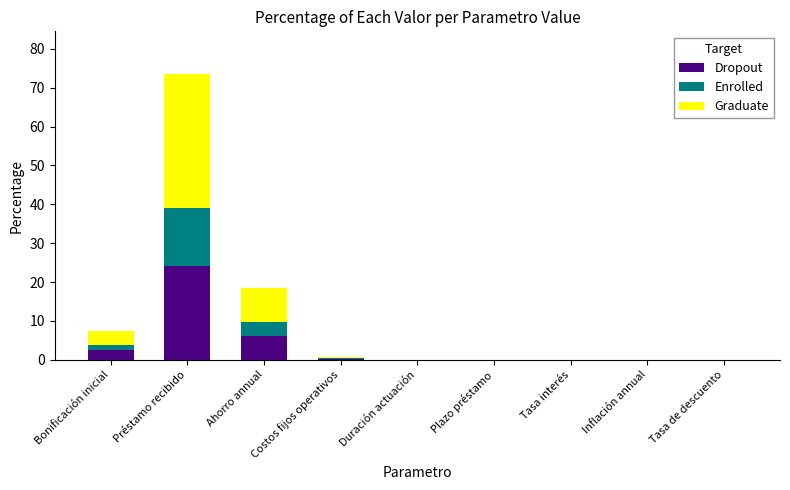

Which category has the highest value in the Dropout series?

Préstamo recibido